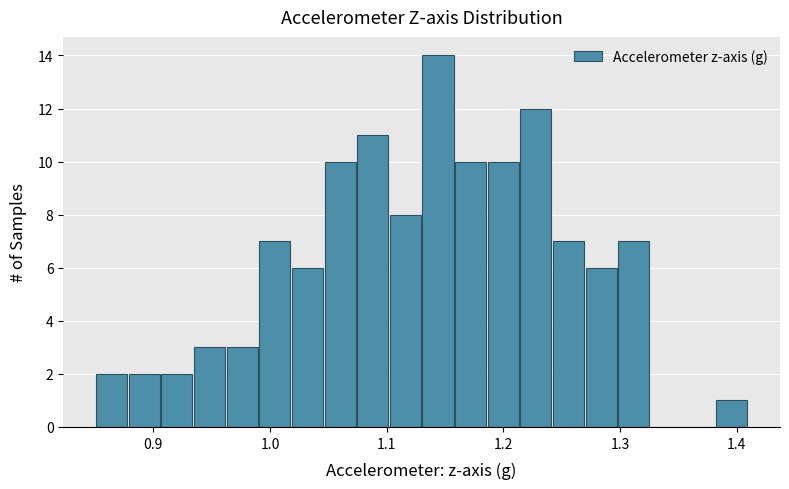

Read against the x-axis, roughly where is the centre of the tallest bar?

1.14